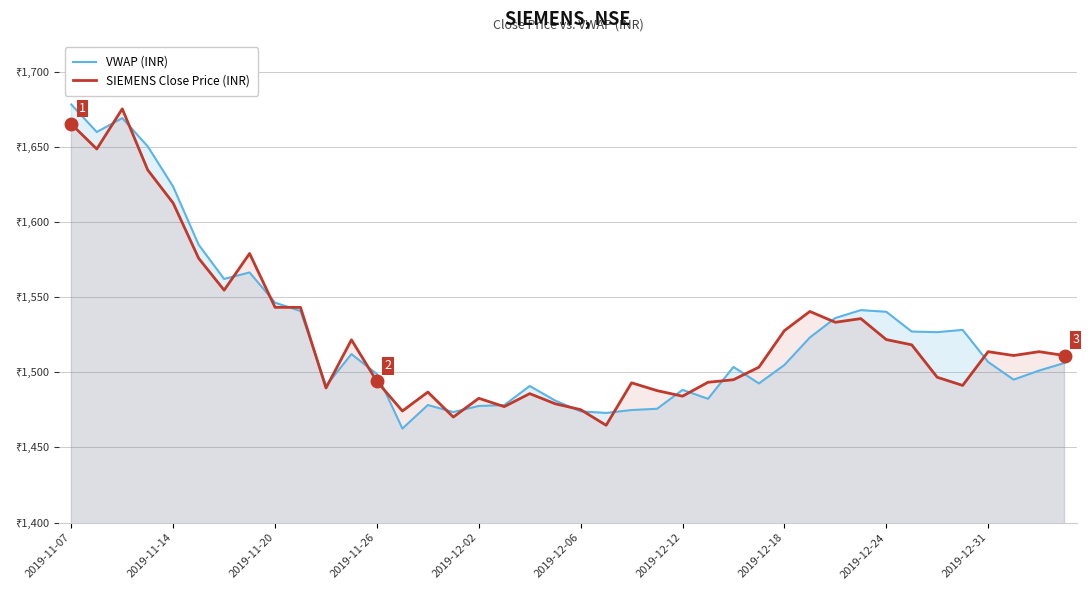

At which label does SIEMENS Close Price (INR) first exceed 1511?

2019-11-07